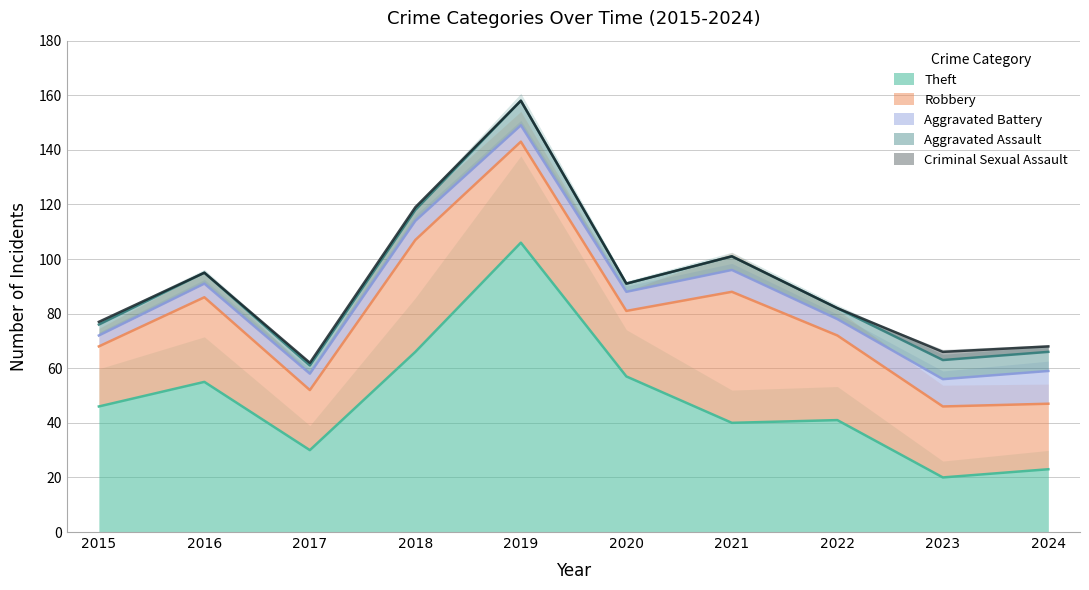

Rank the series at 2016 from highest to lowest value.

Theft, Robbery, Aggravated Battery, Aggravated Assault, Criminal Sexual Assault